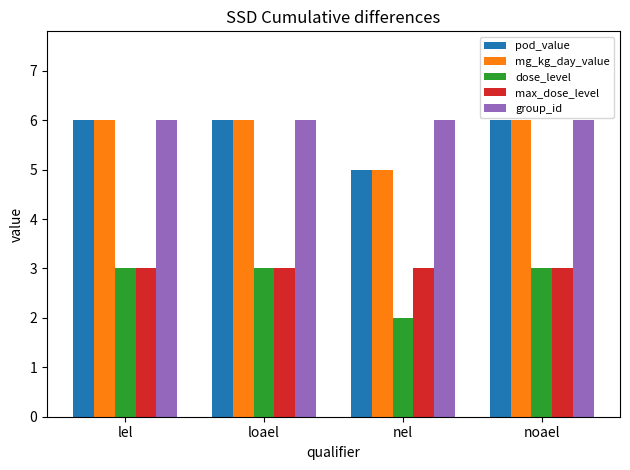

At how many categories does at least one series exceed 5?

4